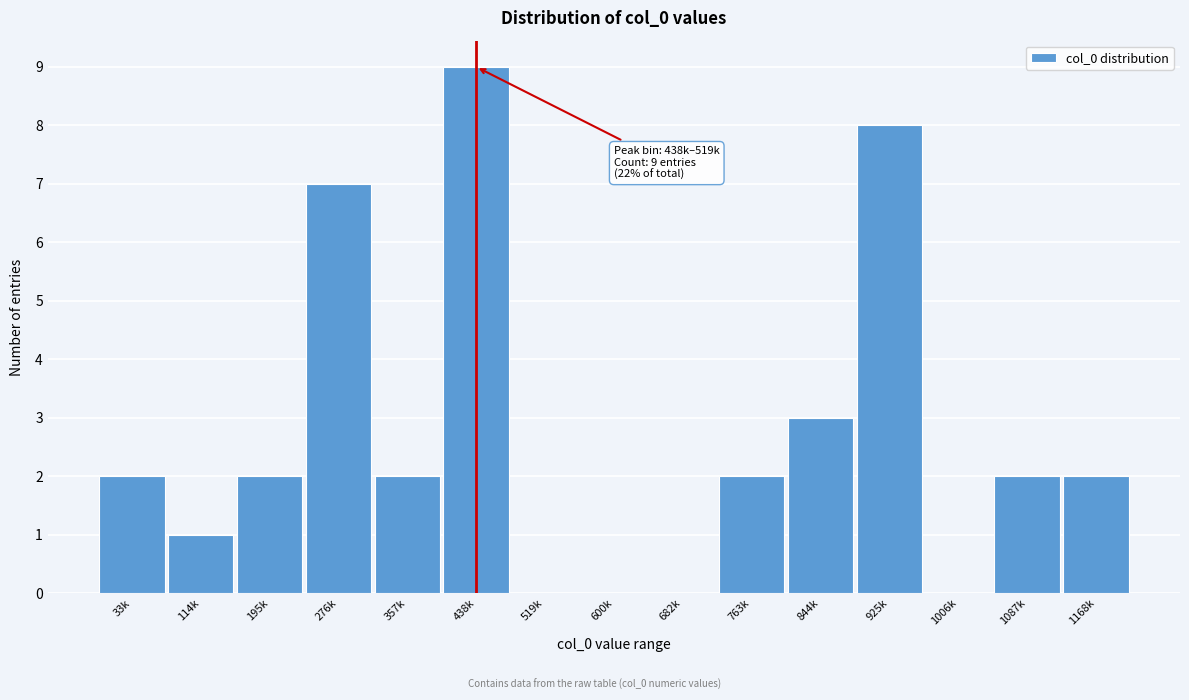

Reading left to right, list all the values displayed in this chart.

33k=2	114k=1	195k=2	276k=7	357k=2	438k=9	519k=0	600k=0	682k=0	763k=2	844k=3	925k=8	1006k=0	1087k=2	1168k=2